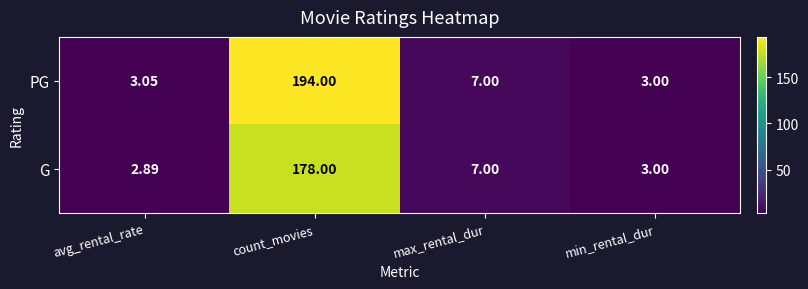

Which series has the largest range (max minus min)?

PG